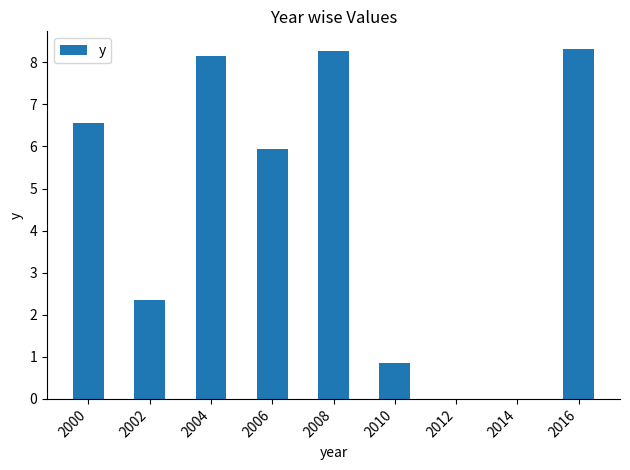

At which label is the value closest to 4?

2002